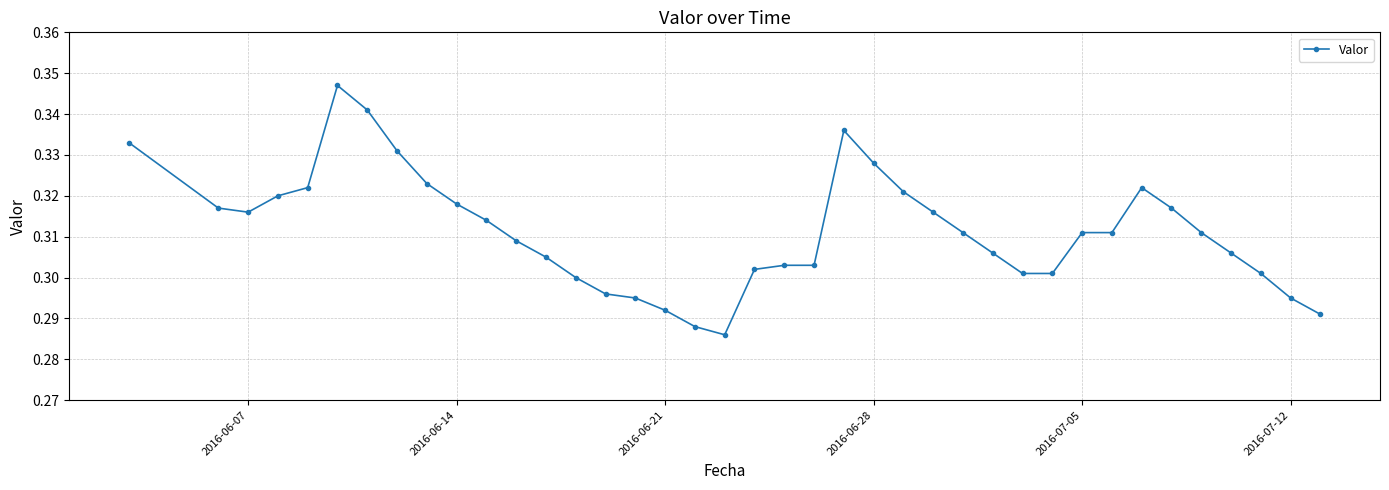

What is the sum of all values?

12.1